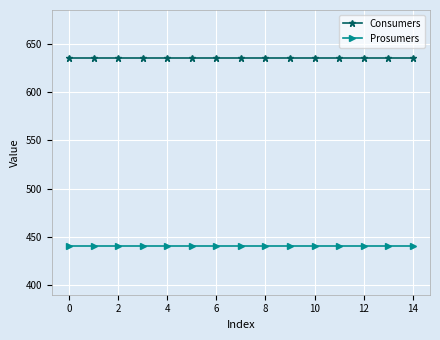

Rank the series by their average value, from lowest to highest.

Prosumers, Consumers